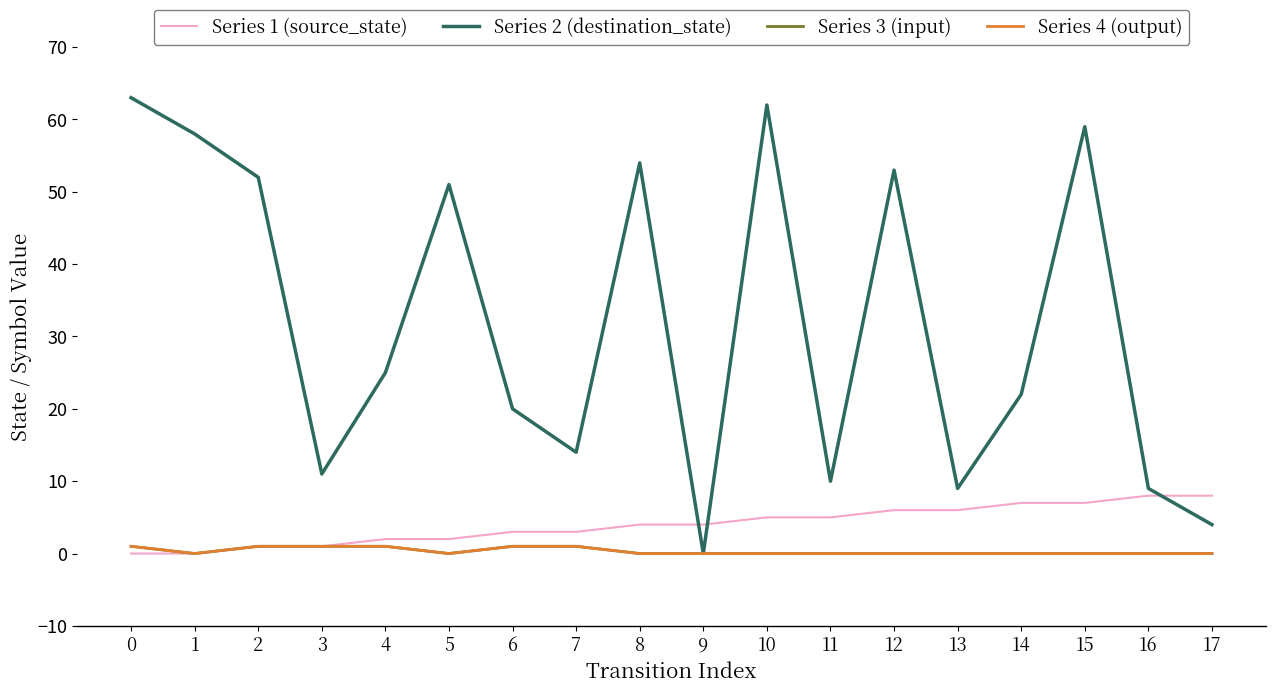

Which has a higher value, 14 or 0?

14